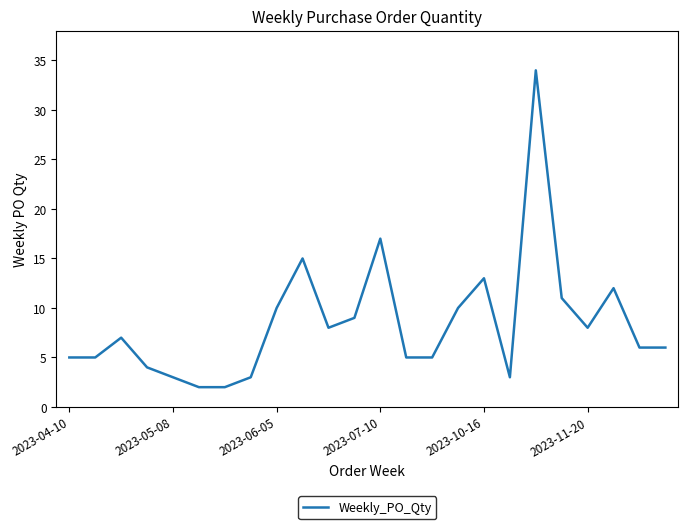

How many interior local peaks (higher than both neighbors) does the data have?

6